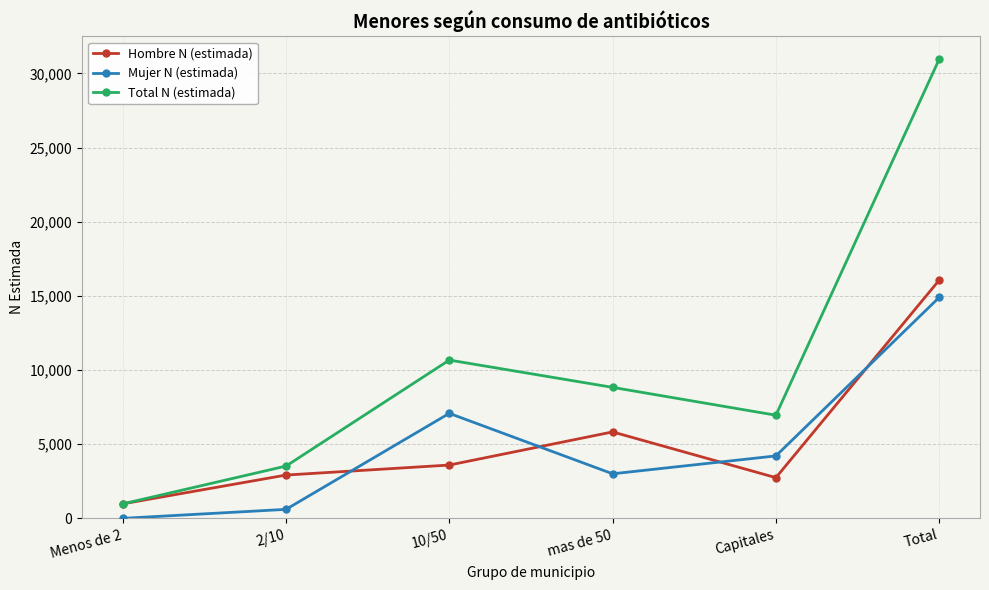

What is the label of the 5th point from the left?

Capitales